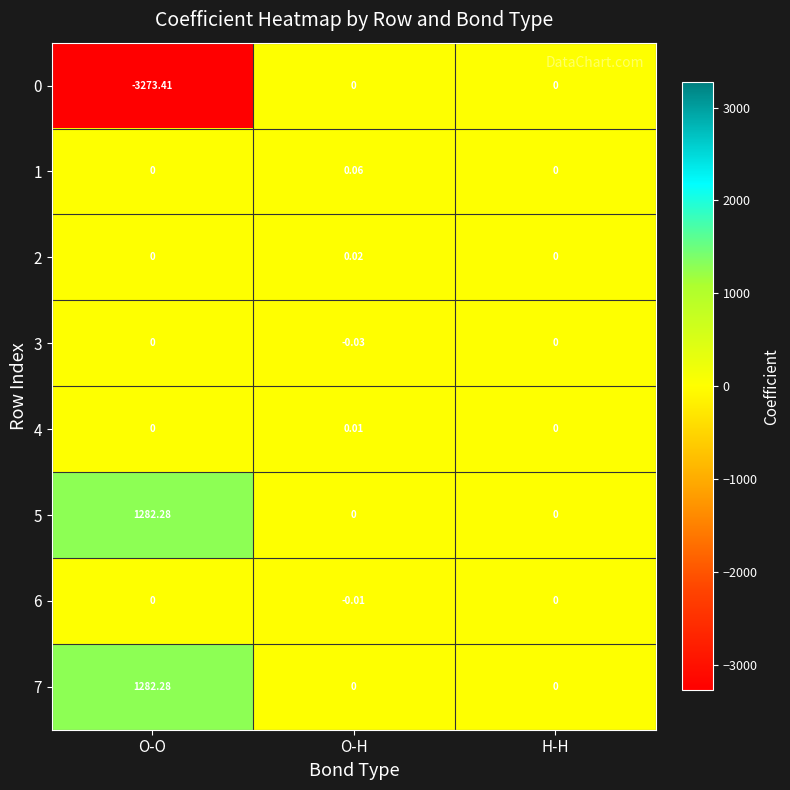

Which label corresponds to the largest value in the chart?

O-O